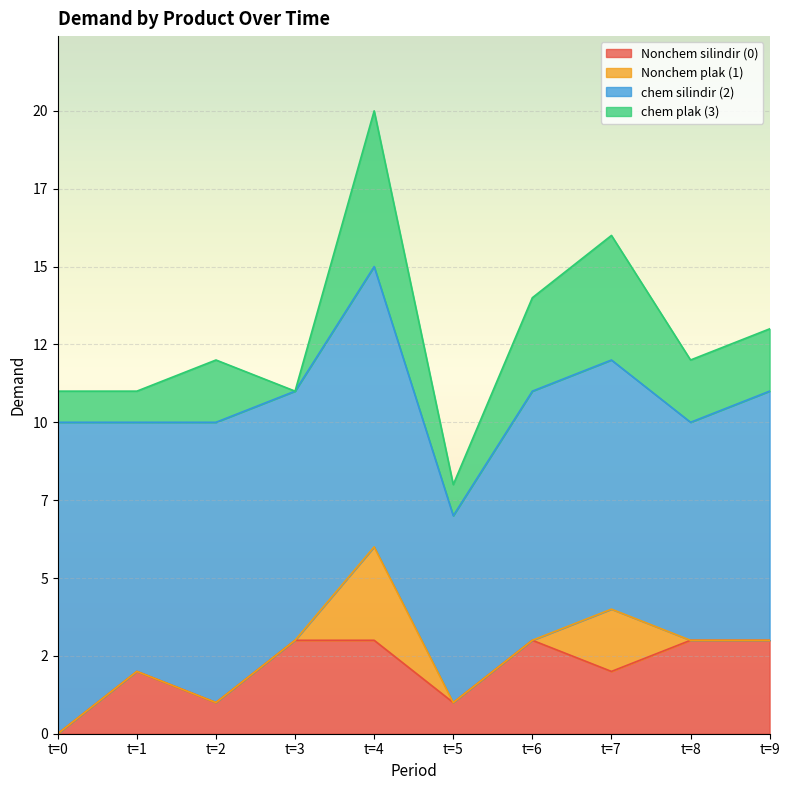

True or false: Nonchem plak (1) has a value of 0 at t=0.

True